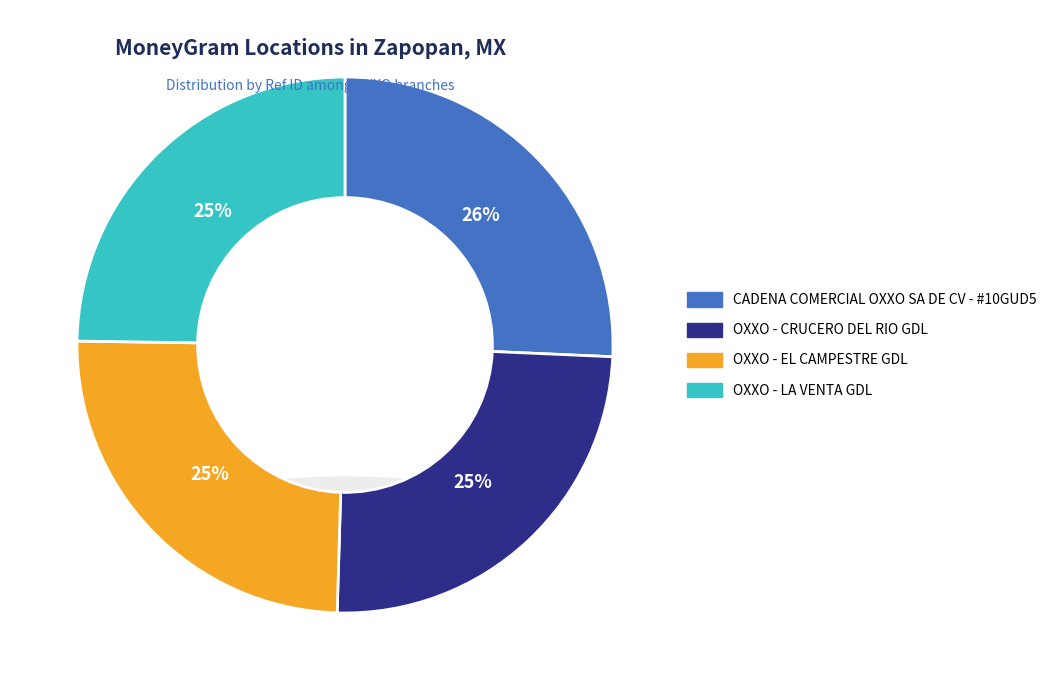

Does OXXO - EL CAMPESTRE GDL represent more than half of the total?

No